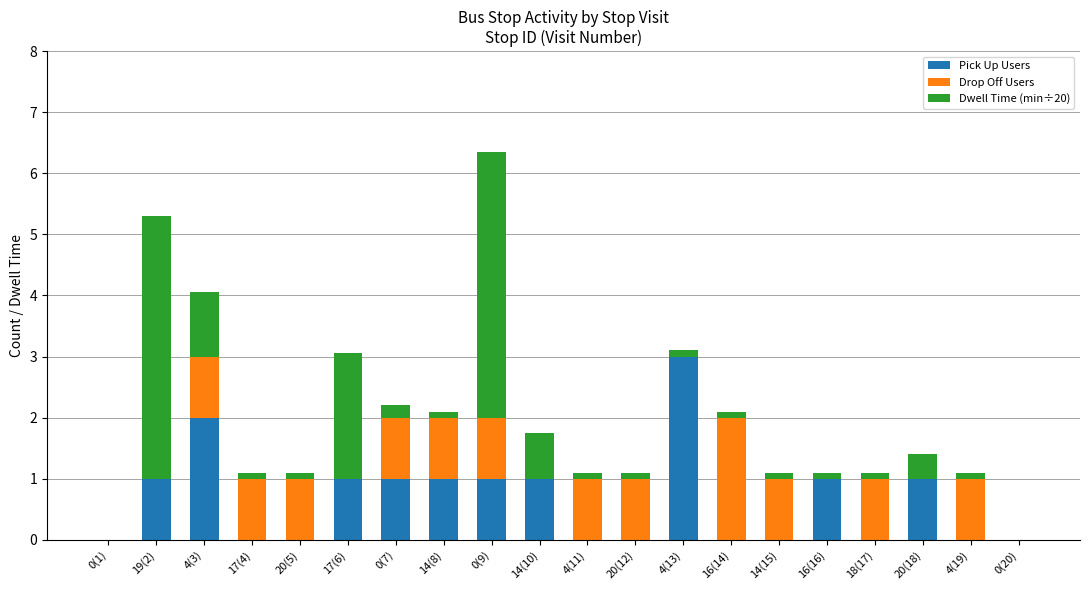

At which category is the sum across all series the highest?

0(9)